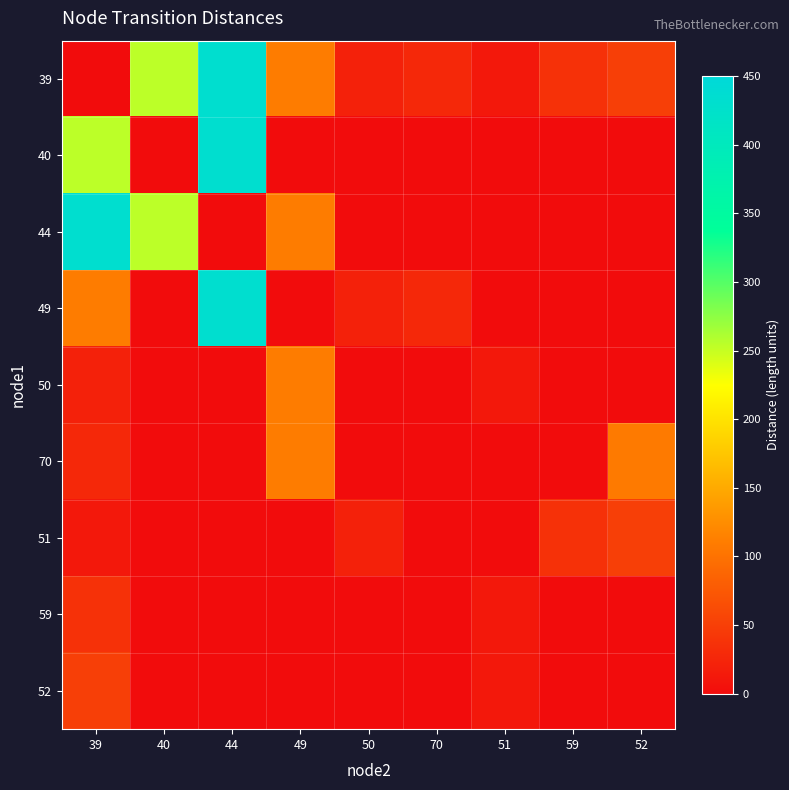

Reading left to right, what are all the values shown in this chart?

39: 39=0.0	40=254.7	44=433.2	49=109.1	50=21.0	70=27.3	51=12.2	59=36.5	52=50.6
40: 39=254.7	40=0.0	44=433.2	49=0.0	50=0.0	70=0.0	51=0.0	59=0.0	52=0.0
44: 39=433.2	40=254.7	44=0.0	49=109.1	50=0.0	70=0.0	51=0.0	59=0.0	52=0.0
49: 39=109.1	40=0.0	44=433.2	49=0.0	50=21.0	70=27.3	51=0.0	59=0.0	52=0.0
50: 39=21.0	40=0.0	44=0.0	49=109.1	50=0.0	70=0.0	51=12.2	59=0.0	52=0.0
70: 39=27.3	40=0.0	44=0.0	49=109.1	50=0.0	70=0.0	51=0.0	59=0.0	52=107.7
51: 39=12.2	40=0.0	44=0.0	49=0.0	50=21.0	70=0.0	51=0.0	59=36.5	52=50.6
59: 39=36.5	40=0.0	44=0.0	49=0.0	50=0.0	70=0.0	51=12.2	59=0.0	52=0.0
52: 39=50.6	40=0.0	44=0.0	49=0.0	50=0.0	70=0.0	51=12.2	59=0.0	52=0.0